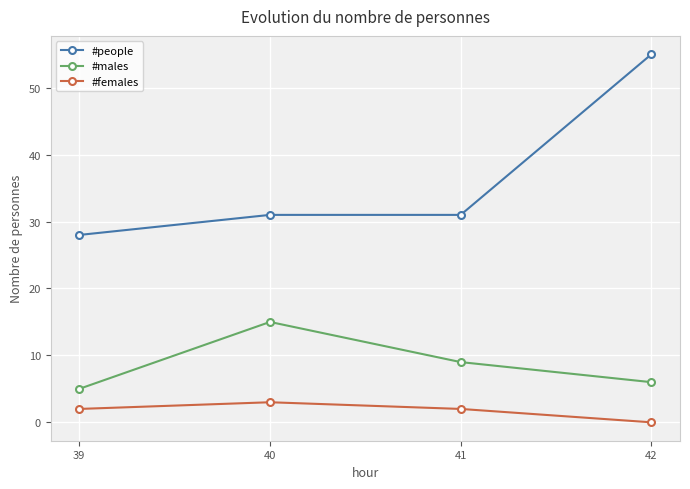

Reading right to left, transcribe all the data shown in this chart.

#people: 42=55	41=31	40=31	39=28
#males: 42=6	41=9	40=15	39=5
#females: 42=0	41=2	40=3	39=2